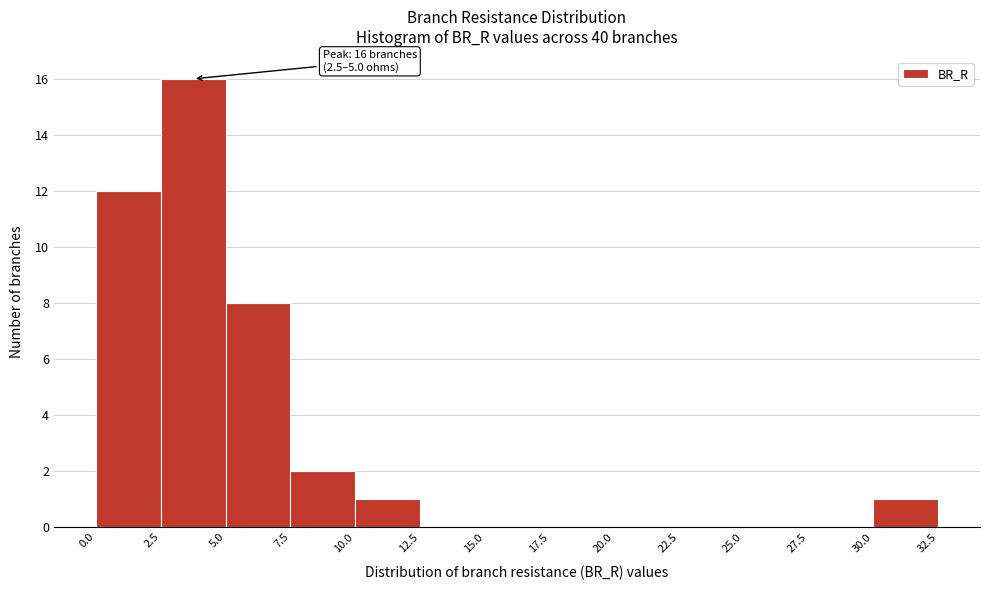

Which range on the x-axis has the tallest bar?

2.5 to 5.0